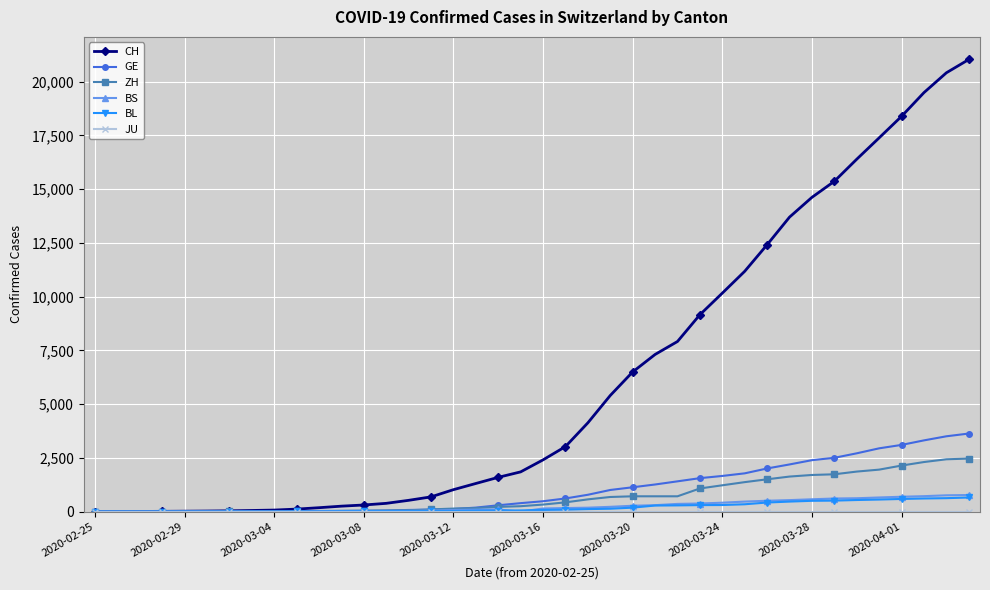

What is the value of the ZH point at the 34th from the left?

1736